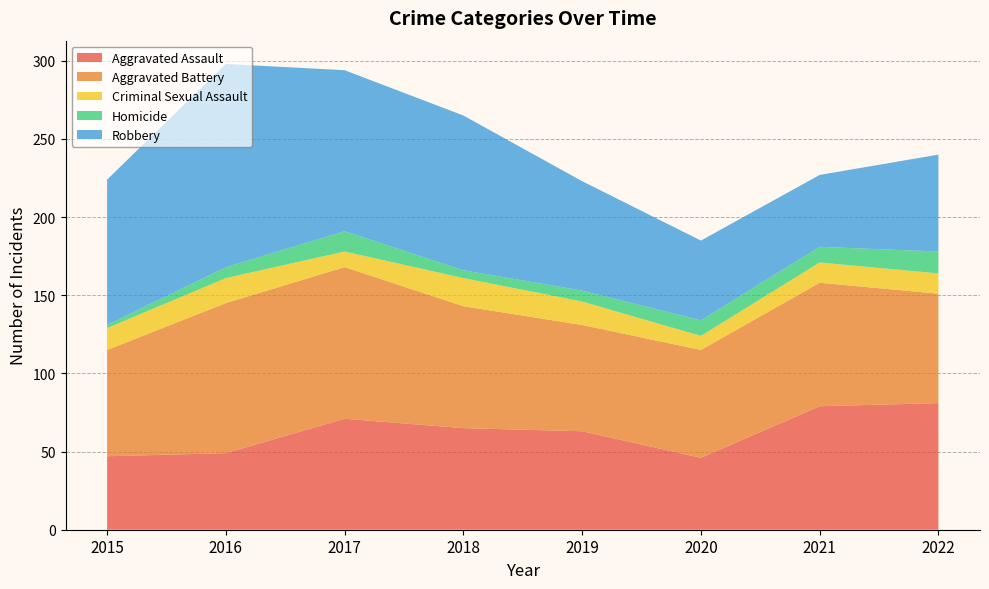

Reading left to right, list all the values displayed in this chart.

Aggravated Assault: 2015=47	2016=49	2017=71	2018=65	2019=63	2020=46	2021=79	2022=81
Aggravated Battery: 2015=68	2016=96	2017=97	2018=78	2019=68	2020=69	2021=79	2022=70
Criminal Sexual Assault: 2015=14	2016=16	2017=10	2018=18	2019=15	2020=9	2021=13	2022=13
Homicide: 2015=2	2016=7	2017=13	2018=5	2019=7	2020=10	2021=10	2022=14
Robbery: 2015=93	2016=130	2017=103	2018=99	2019=70	2020=51	2021=46	2022=62